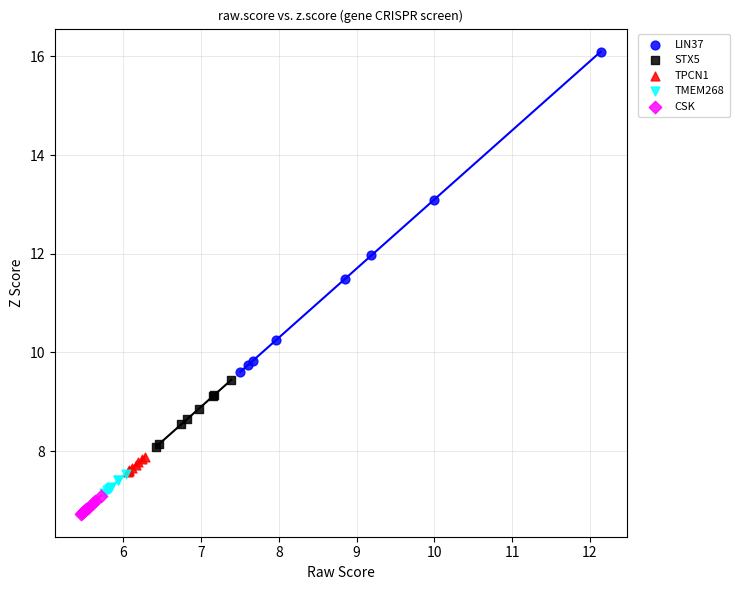

Which series reaches the maximum Y coordinate?

LIN37